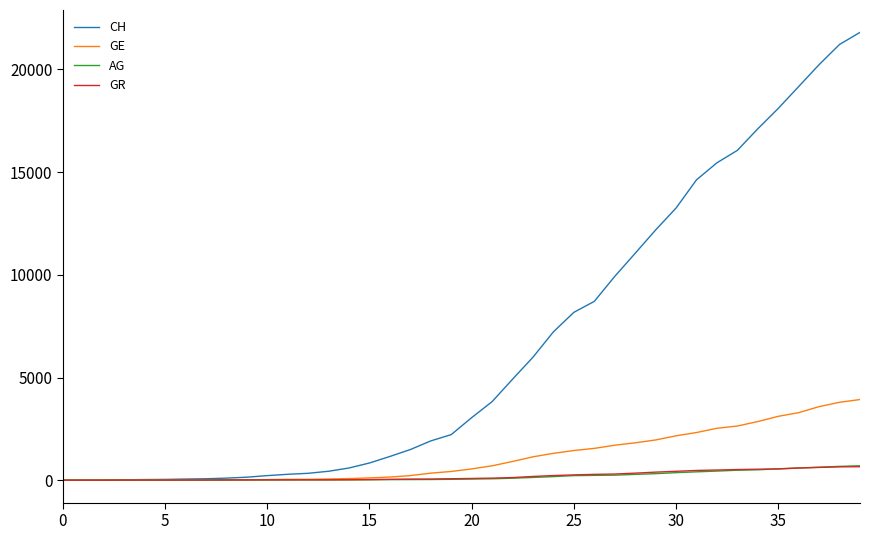

What is the maximum value for AG?

702